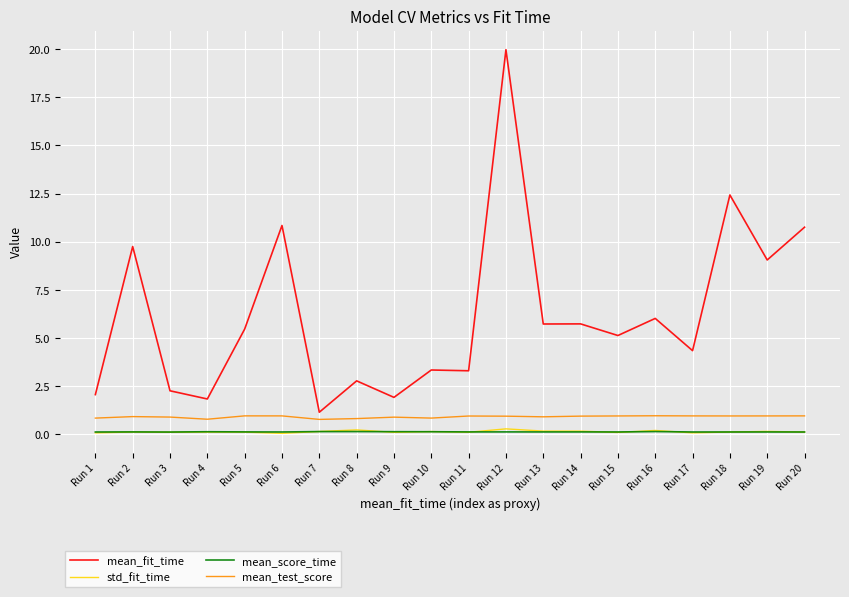

The mean_score_time series shows 0.1 at Run 9. True or false?

True